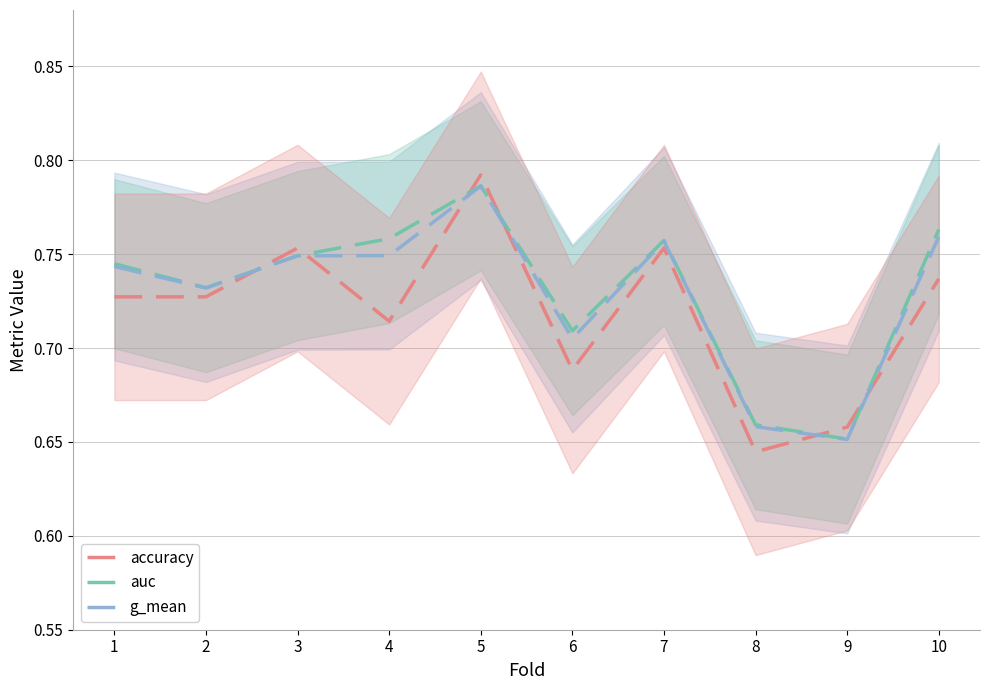

Is it true that auc equals 0.8 at 7?

True